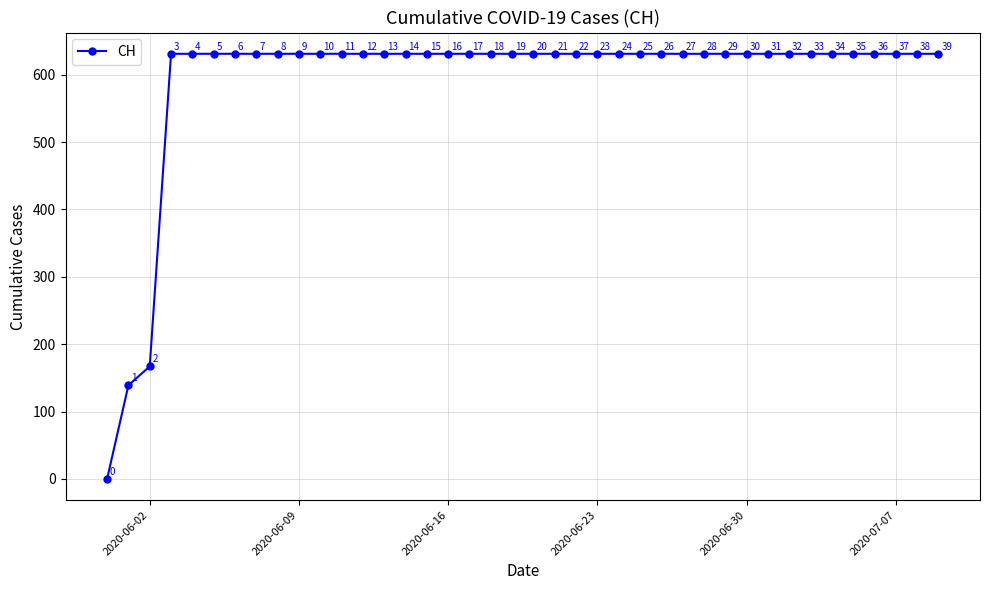

What is the maximum value shown in the chart?

631